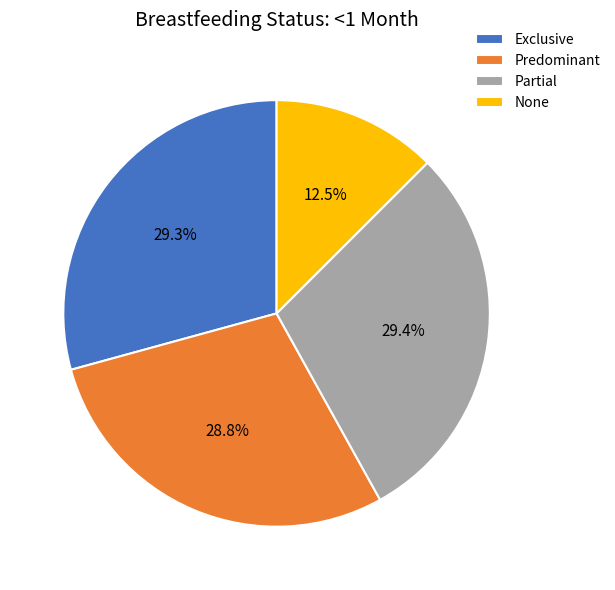

Does None account for over 50% of the chart?

No